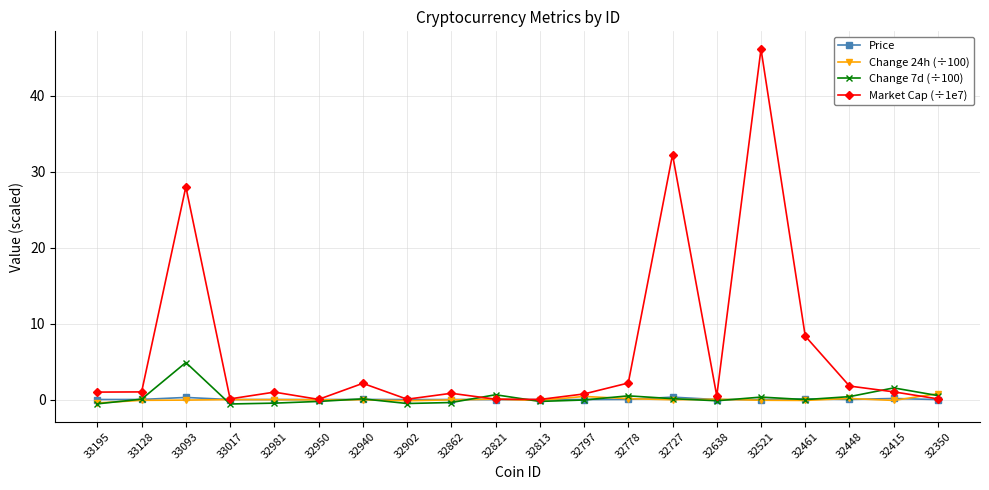

In Price, how many points are higher than both neighbors (excluding endpoints)?

7